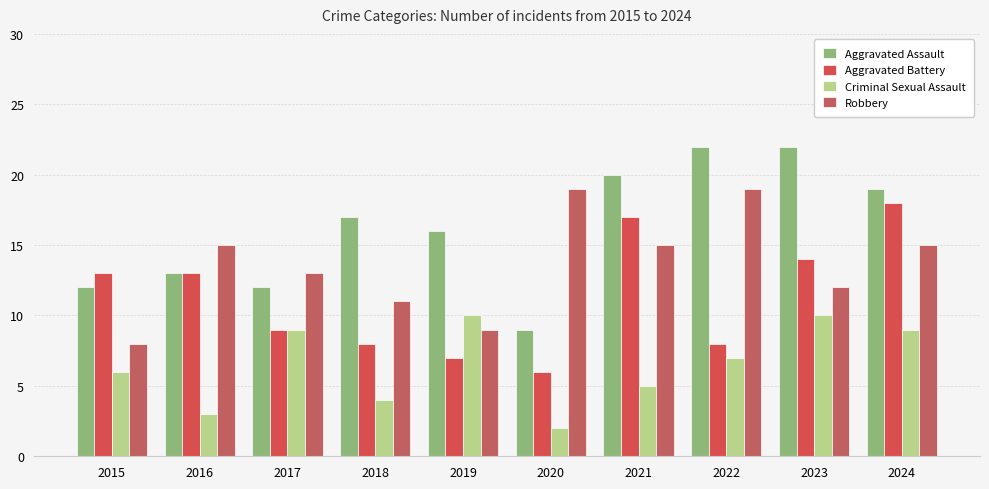

List the labels in order of Criminal Sexual Assault value, smallest first.

2020, 2016, 2018, 2021, 2015, 2022, 2017, 2024, 2019, 2023